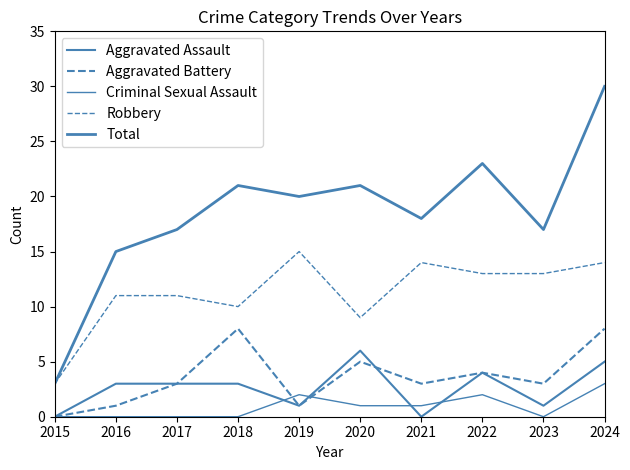

Is this an area chart (filled region under the line)?

No